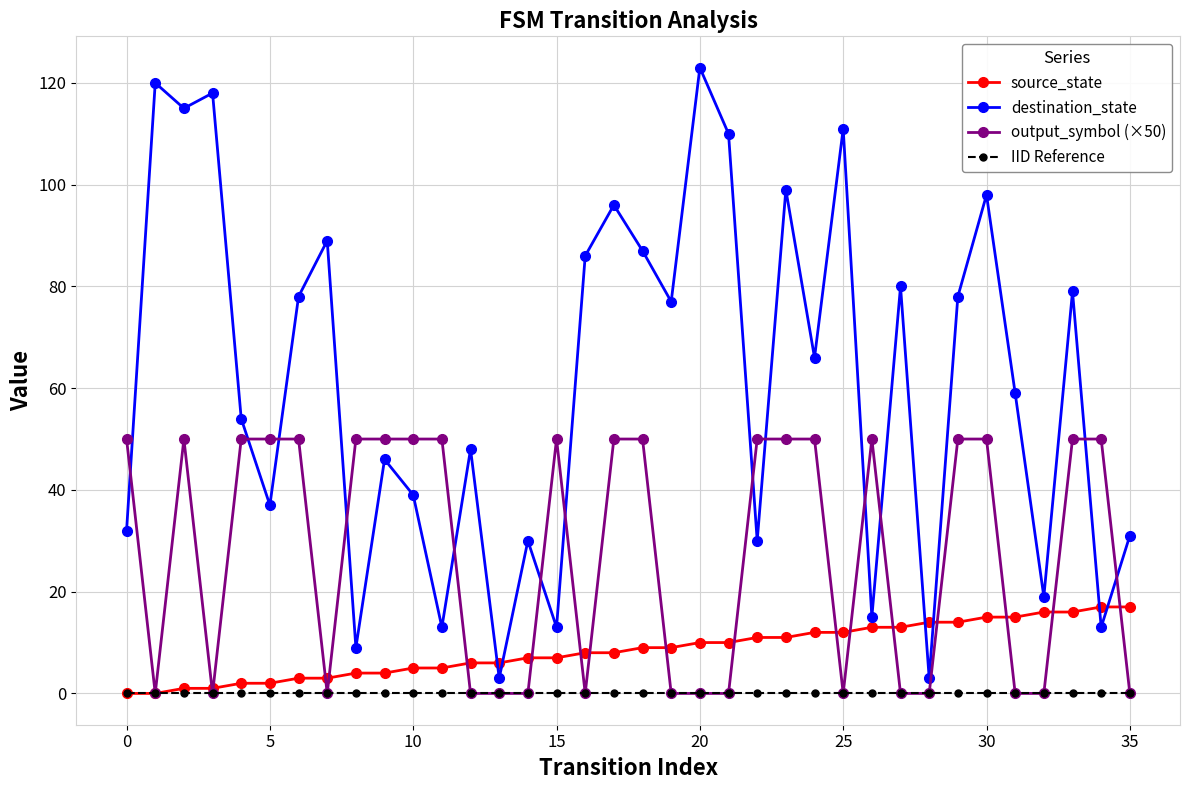

Which series has the largest total across all categories?

destination_state